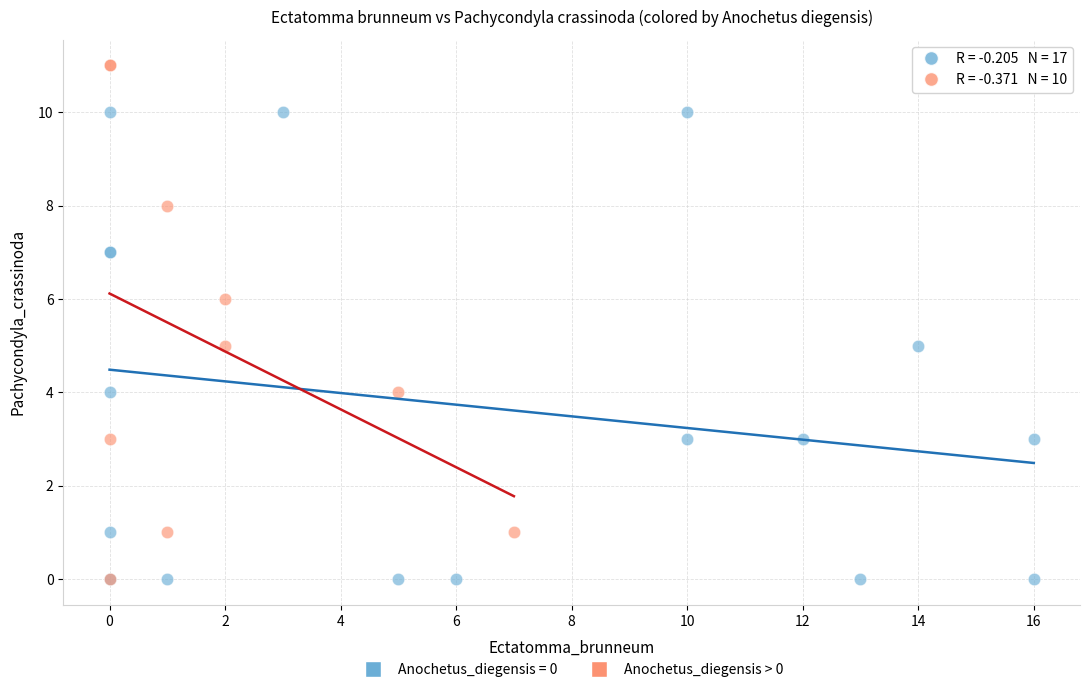

Which series contains the highest Y value?

Anochetus_diegensis > 0